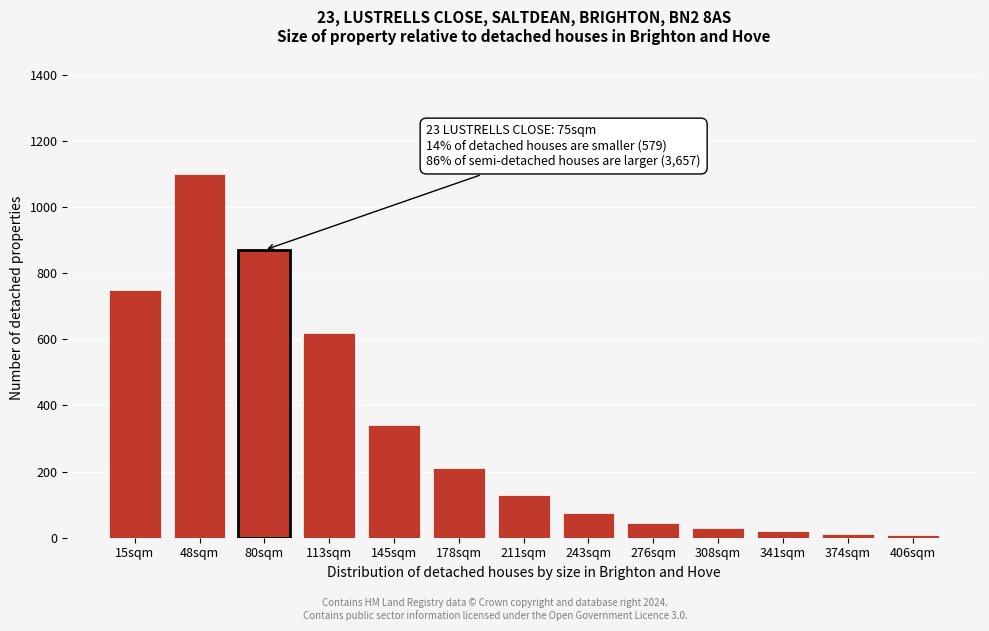

What is the label of the 13th bar from the left?

406sqm